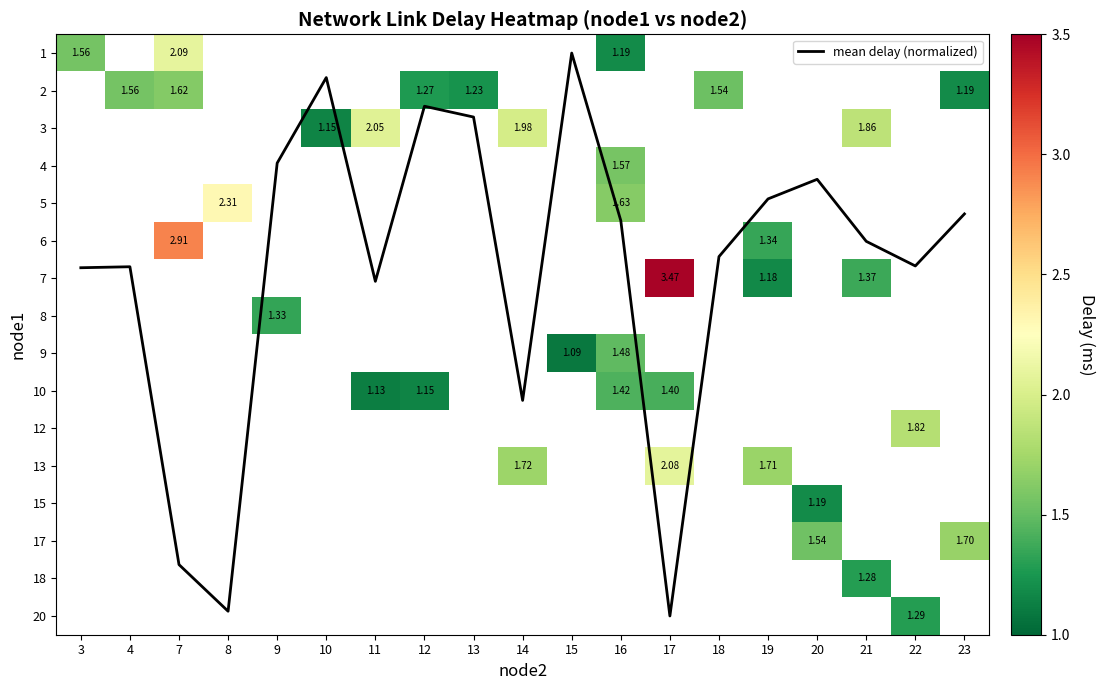

How many data points does each series have?

19